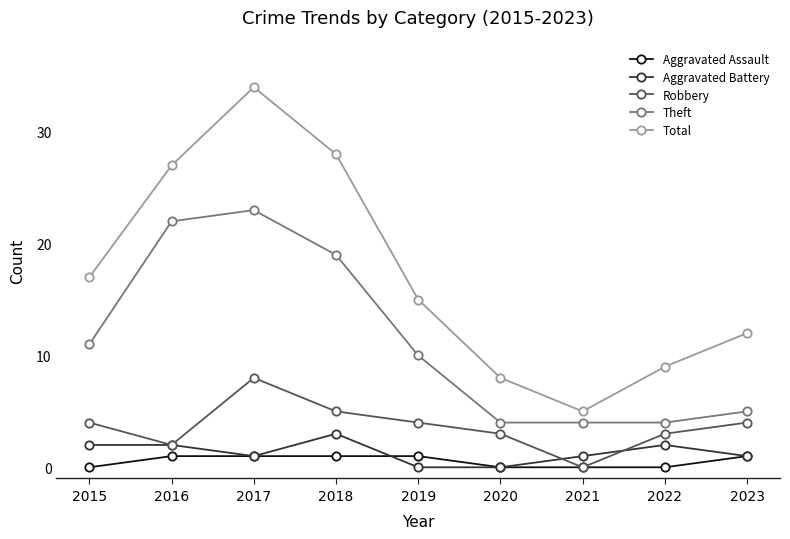

At how many categories does at least one series exceed 22?

3